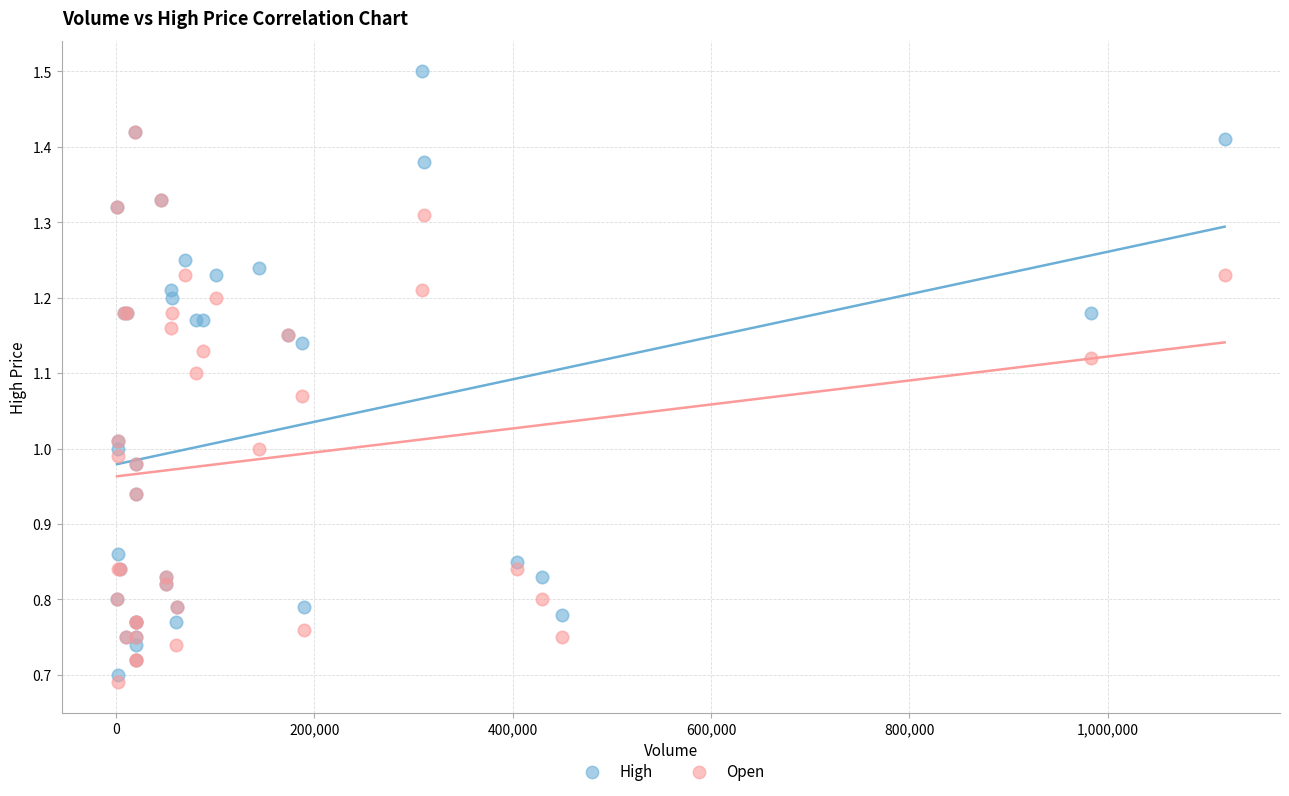

Which series has the widest spread of Y values?

High